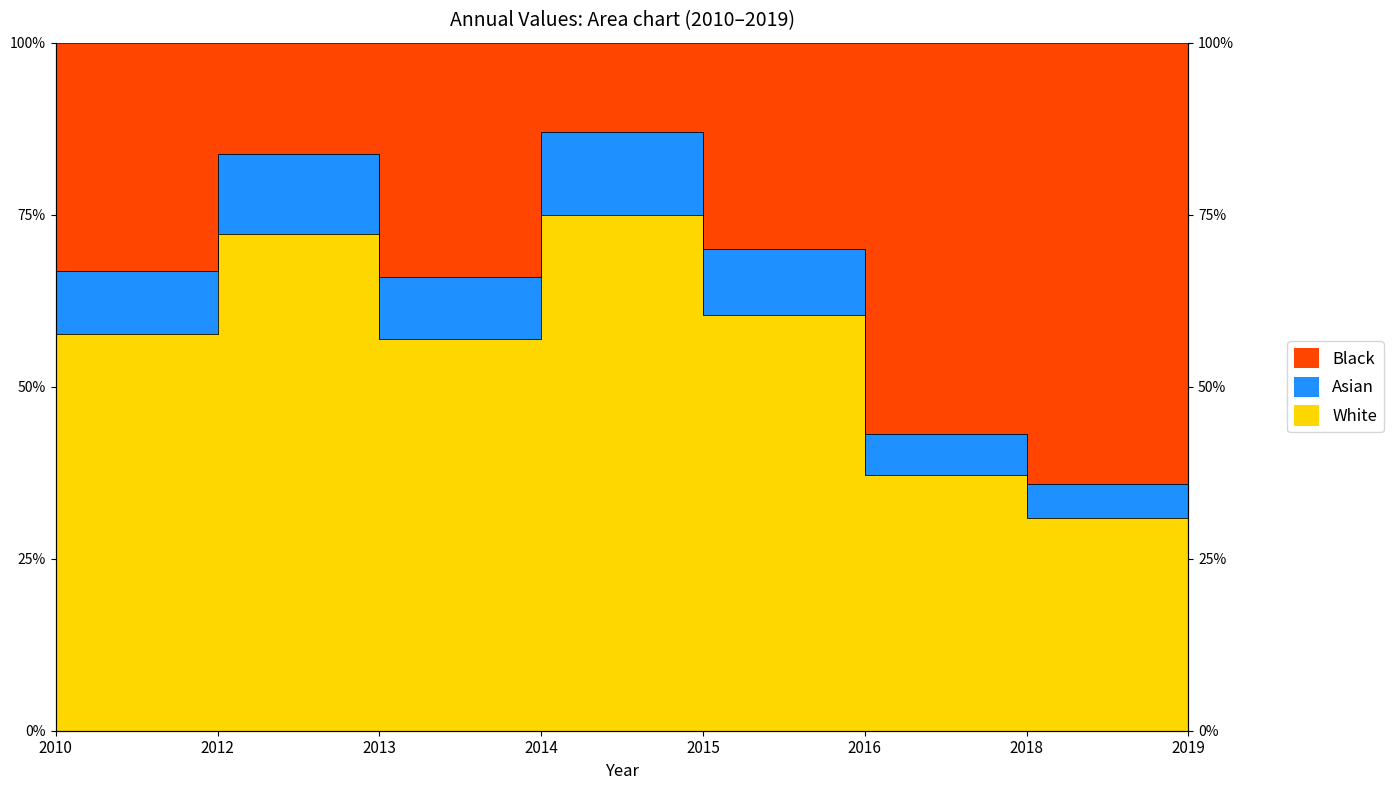

What is the smallest value displayed?

20.9